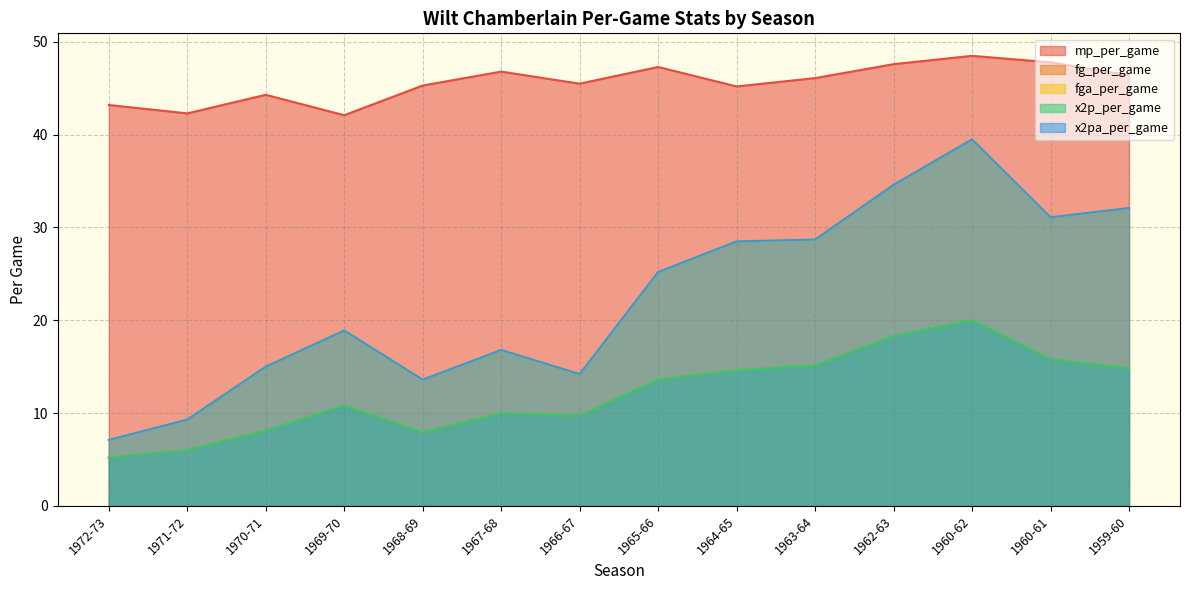

Which category has the highest value in the x2pa_per_game series?

1960-62